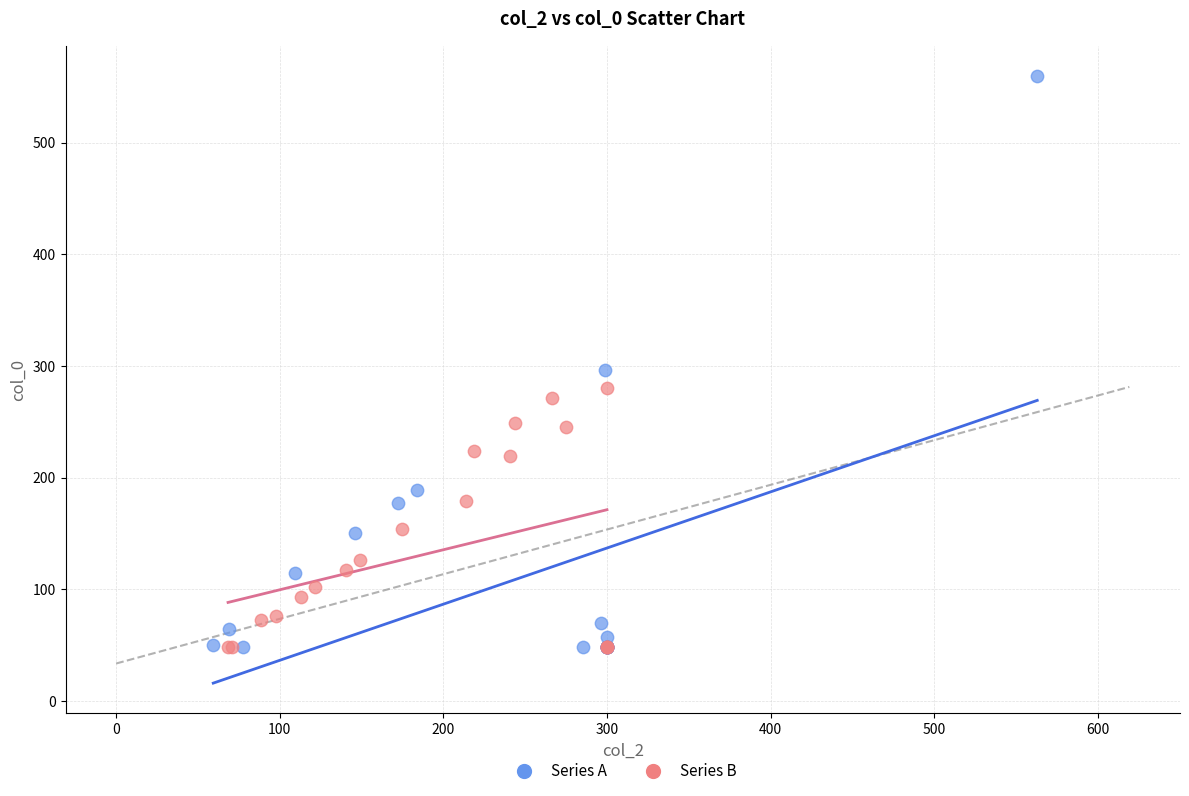

Which series contains the highest Y value?

Series A